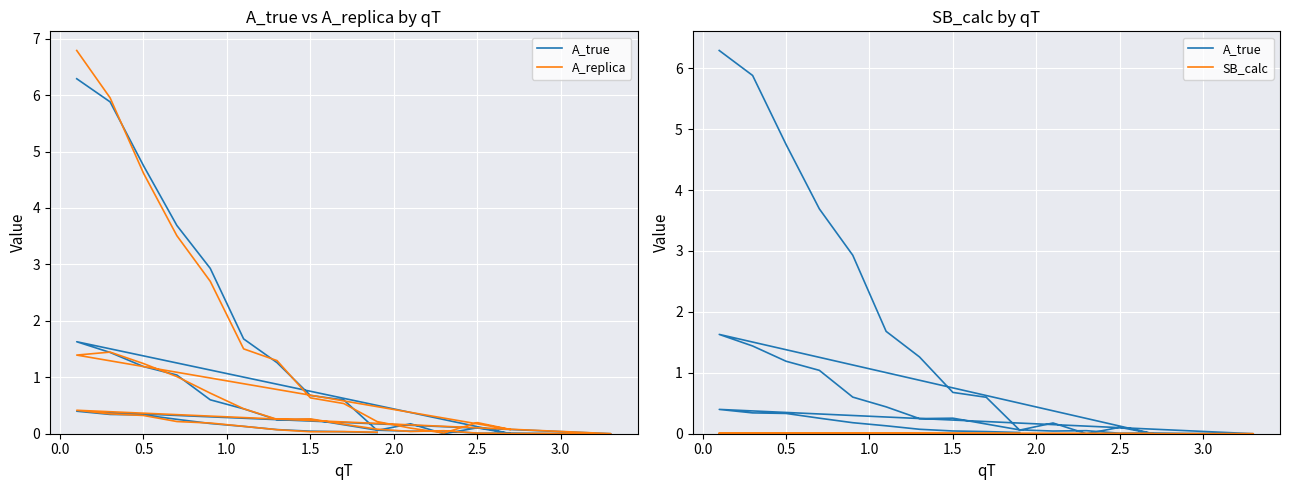

At how many categories does at least one series exceed 1?

11